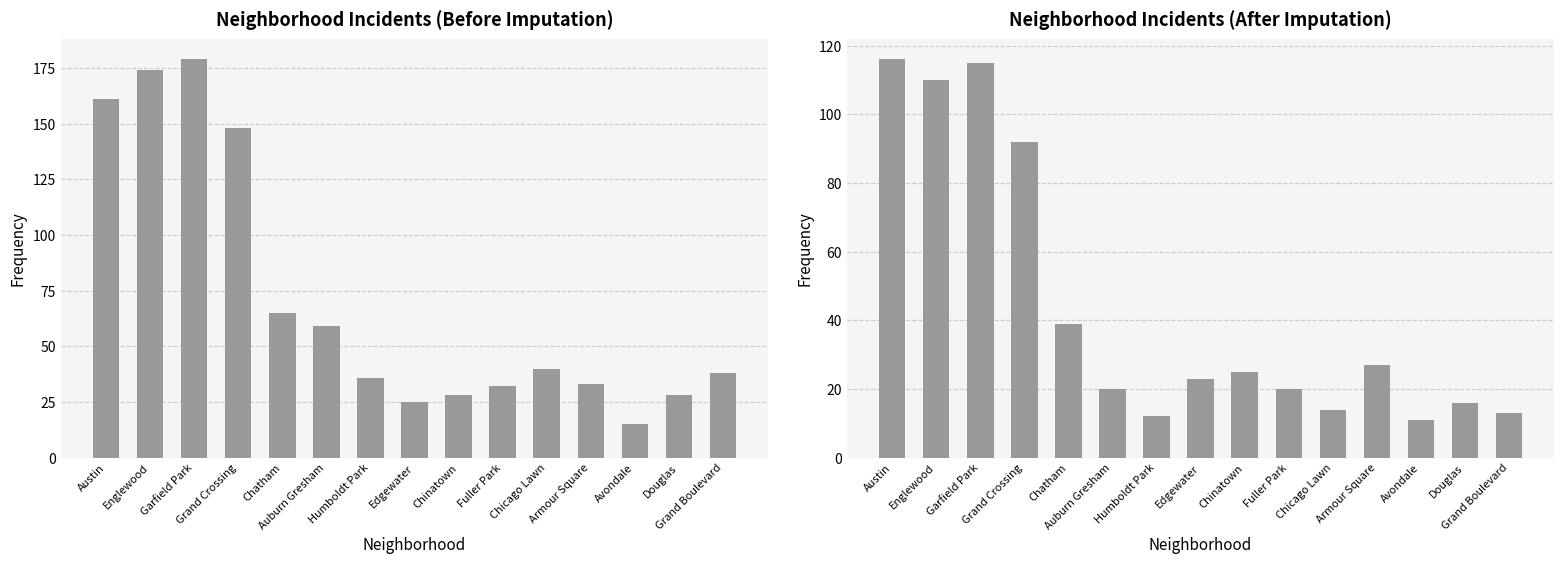

Is it true that the value at Avondale is 15?

False